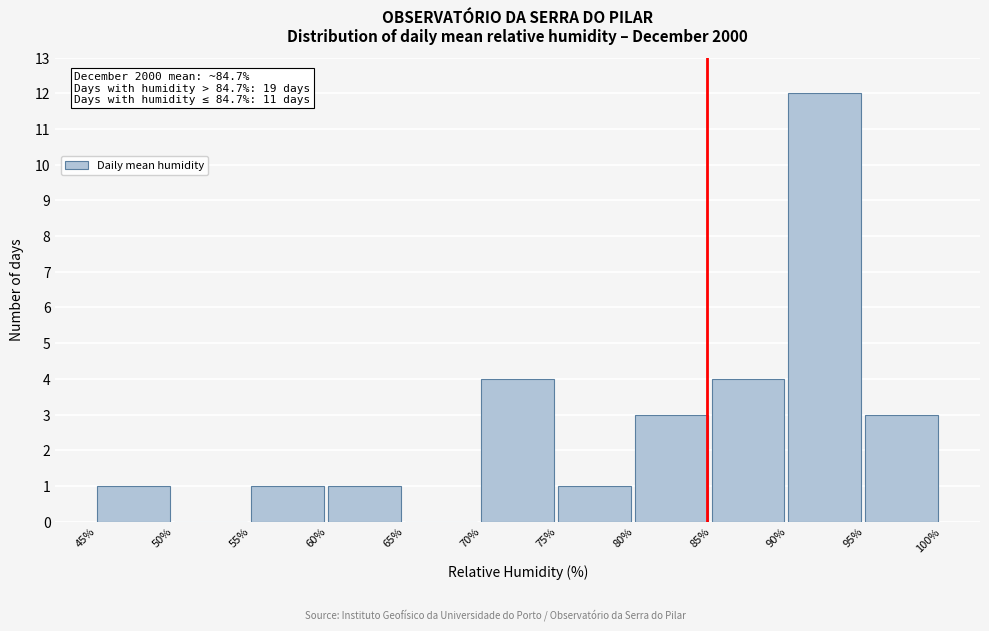

Over which range of the x-axis is the bar tallest?

90% to 95%